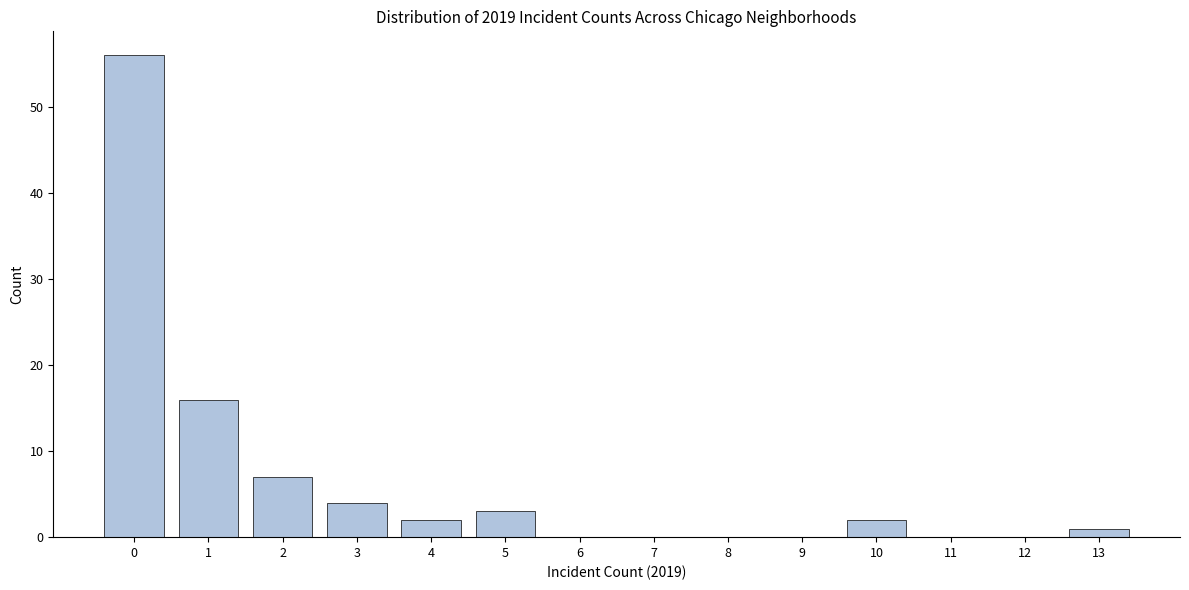

Reading right to left, extract all data points from this chart.

13=1	12=0	11=0	10=2	9=0	8=0	7=0	6=0	5=3	4=2	3=4	2=7	1=16	0=56